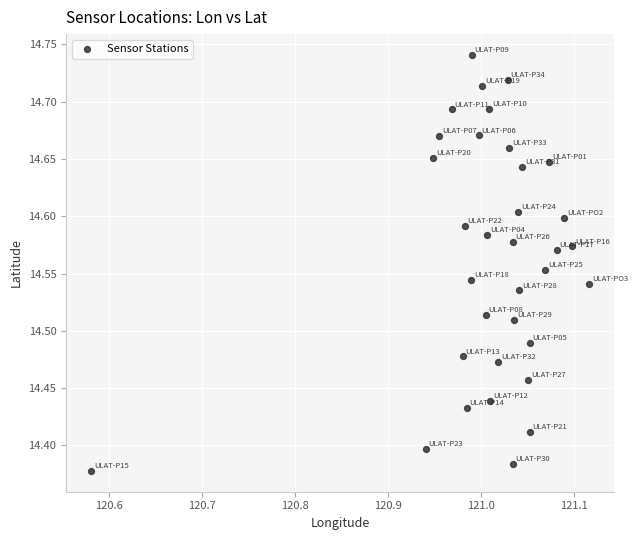

What is the range of X values (max minus min)?

0.5